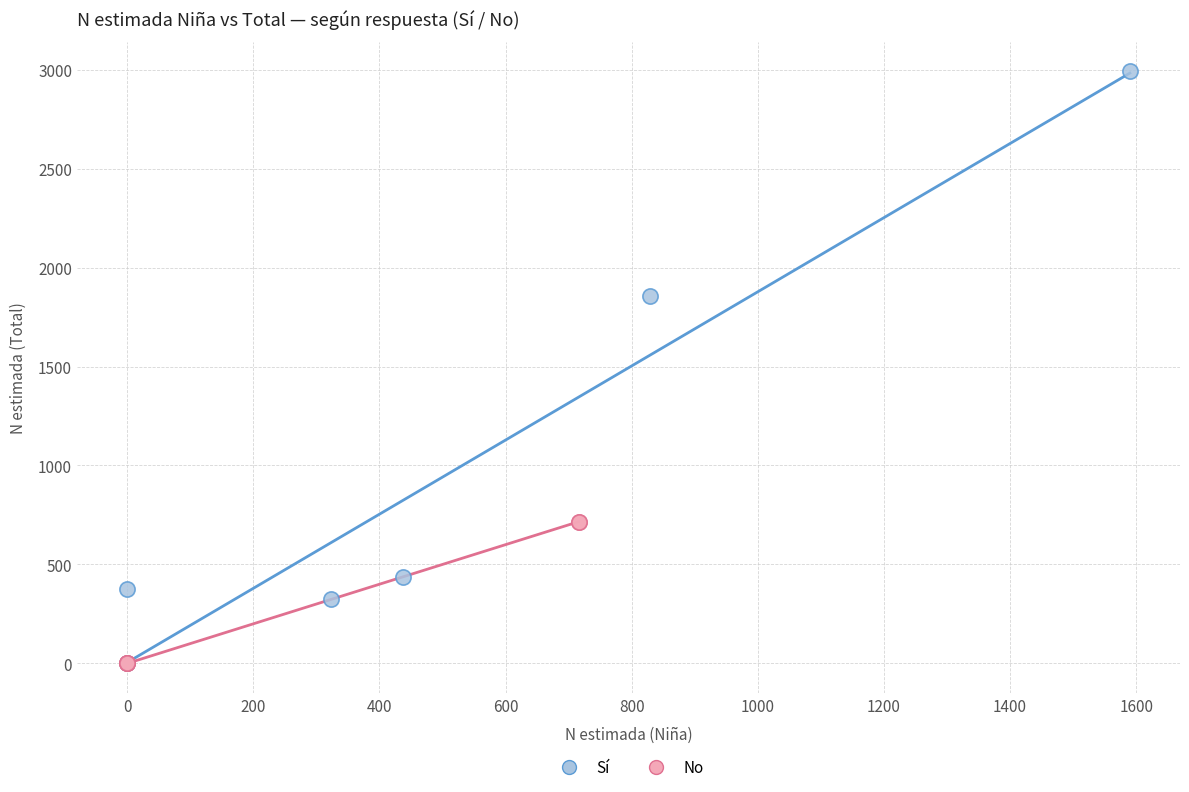

Which series has the widest spread of Y values?

Sí